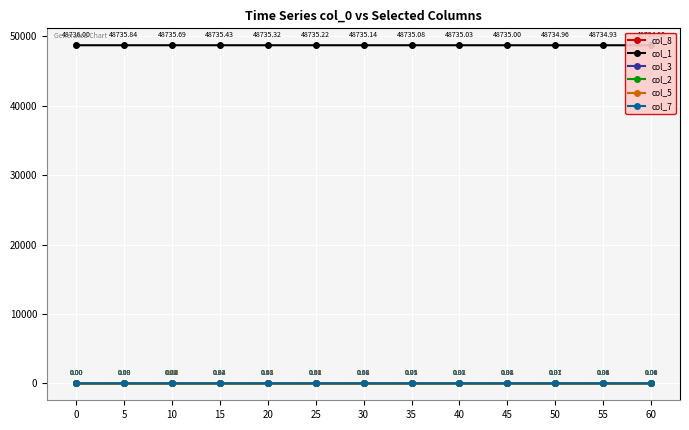

The value of col_7 at 55 is 0.0. True or false?

False